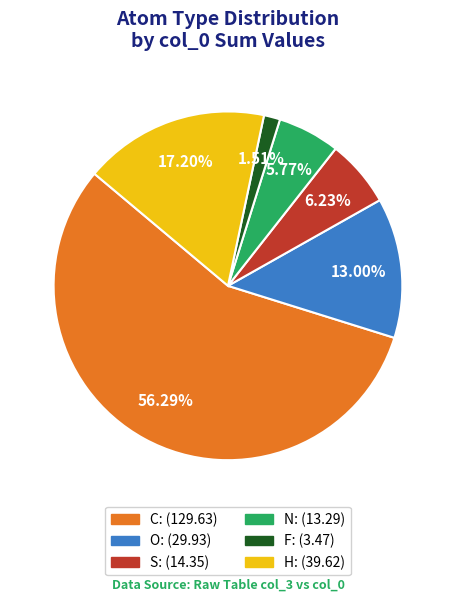

Does any single category account for the majority?

Yes